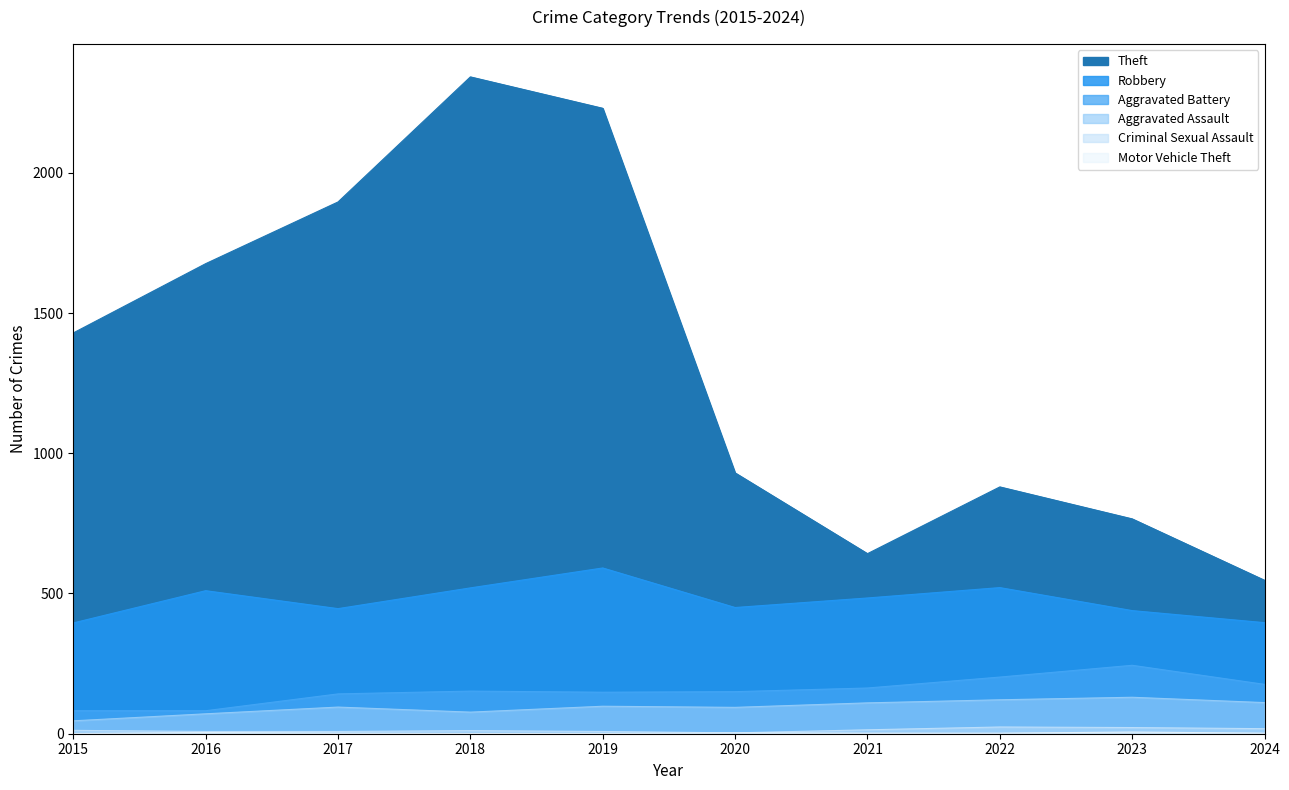

The Aggravated Assault series shows 121 at 2022. True or false?

True